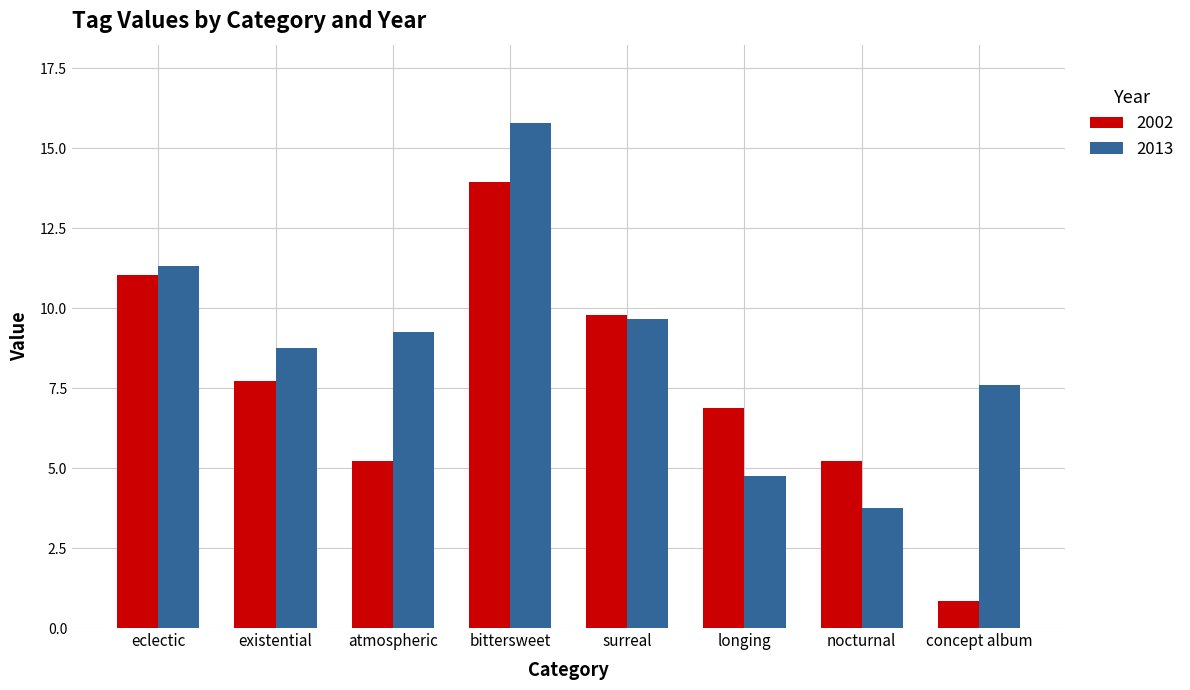

List the series in order of their overall mean, lowest first.

2002, 2013